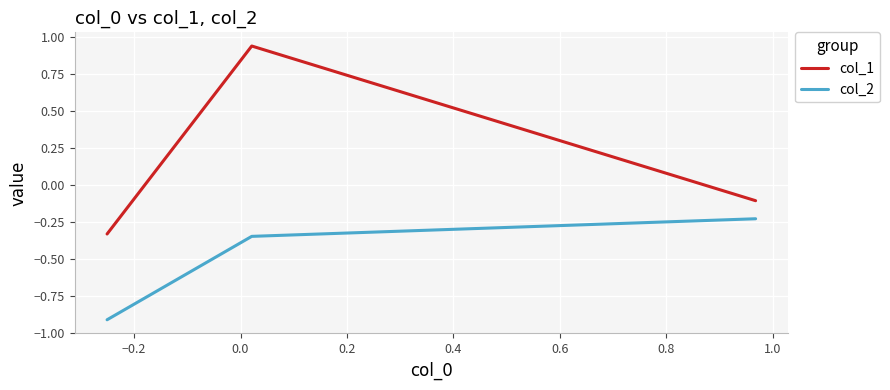

Which series has the widest spread of values?

col_1